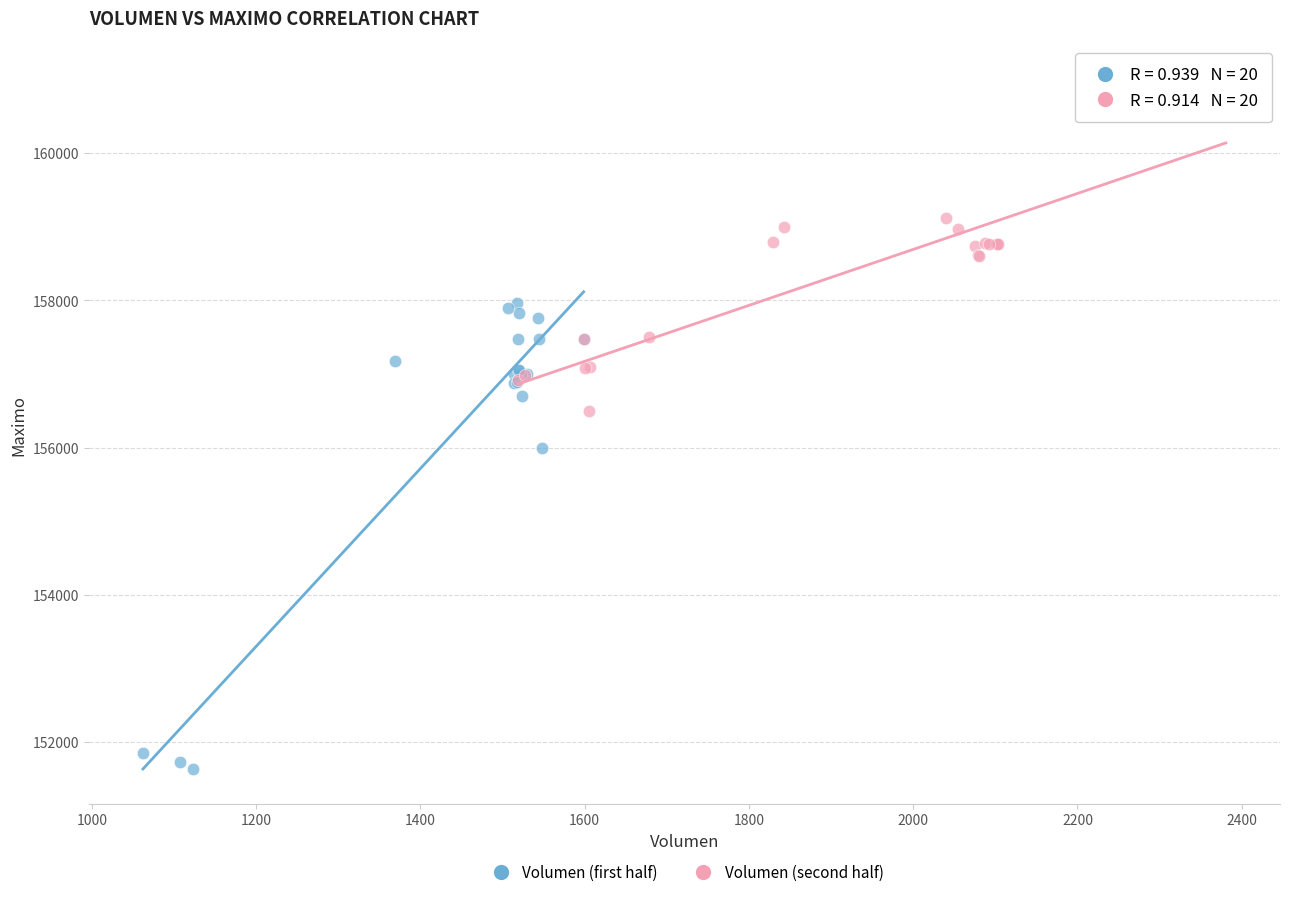

Which series reaches the minimum Y coordinate?

Volumen (first half)